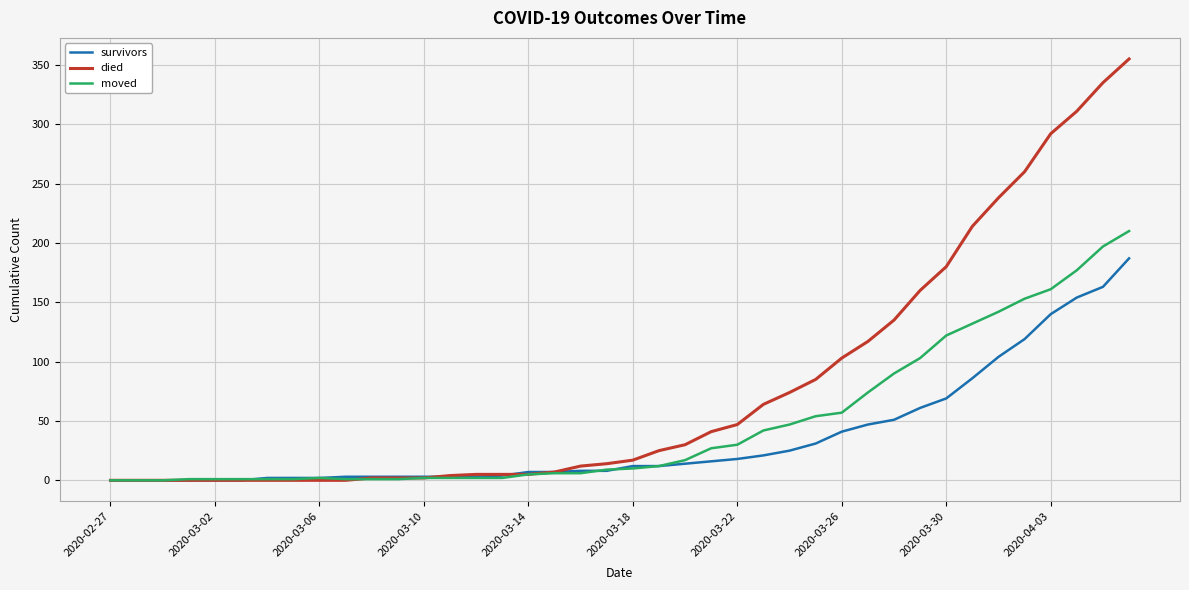

What is the difference between the maximum and second lowest values in the died series?

355